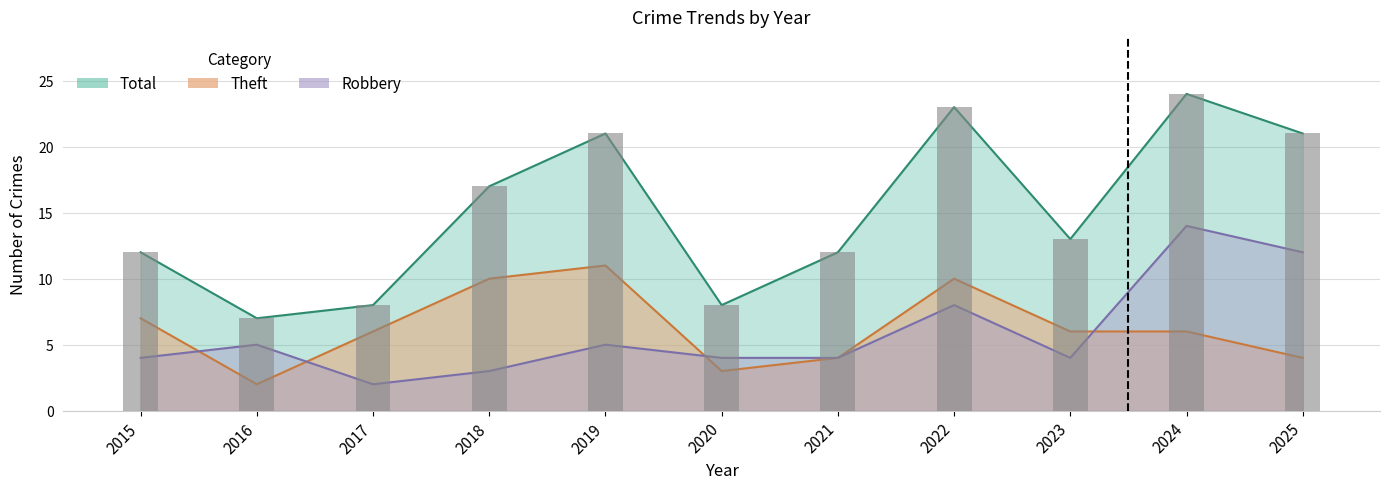

How many data points in Total are above 13?

5